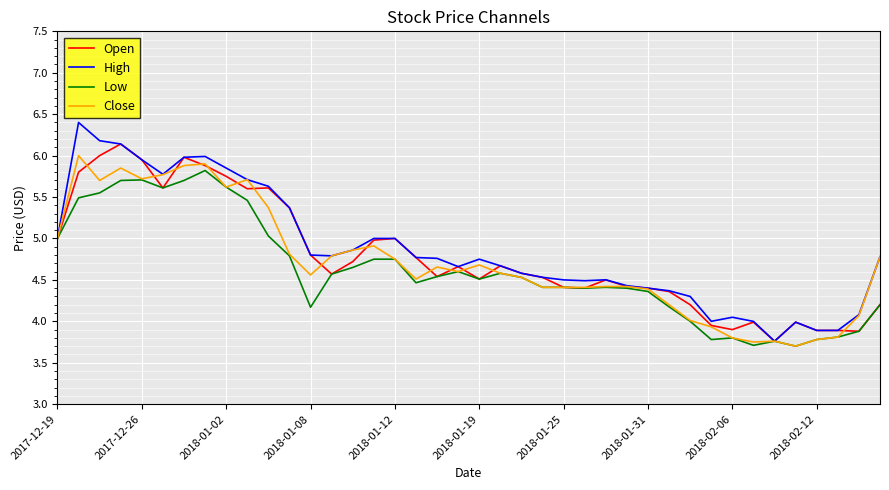

What is the greatest value displayed?

6.4